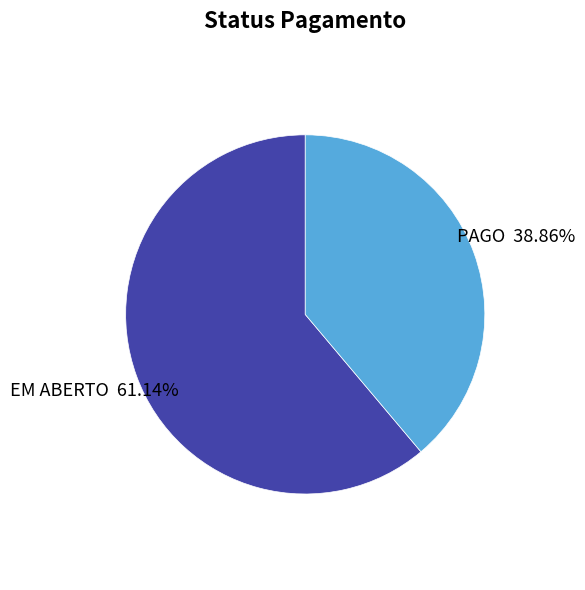

Does PAGO represent more than half of the total?

No